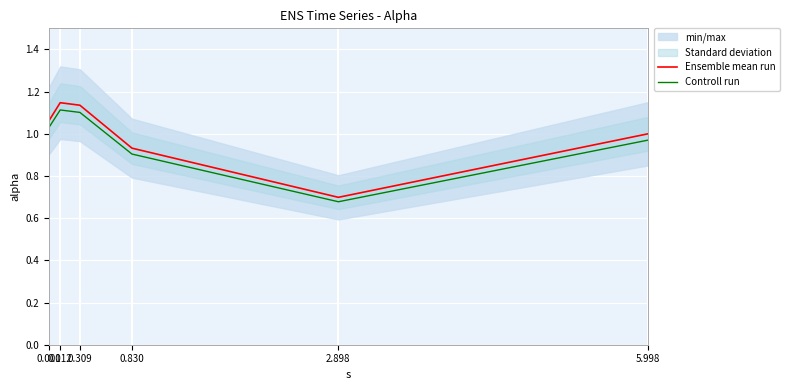

Which category has the highest value across all series?

0.112